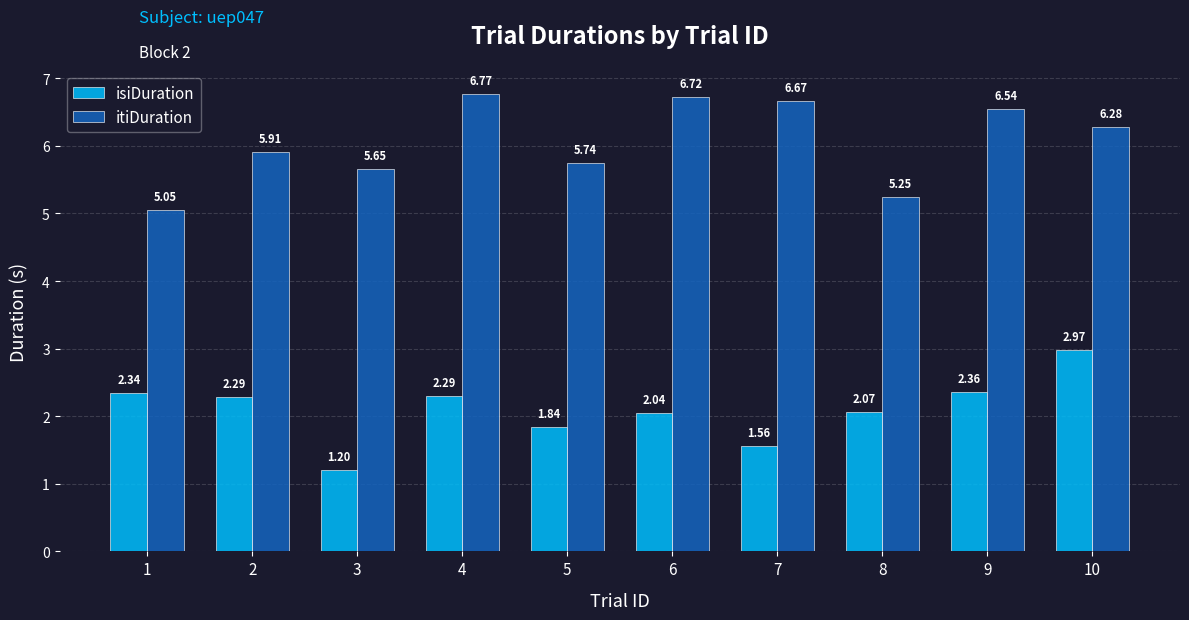

Which series has the widest spread of values?

isiDuration